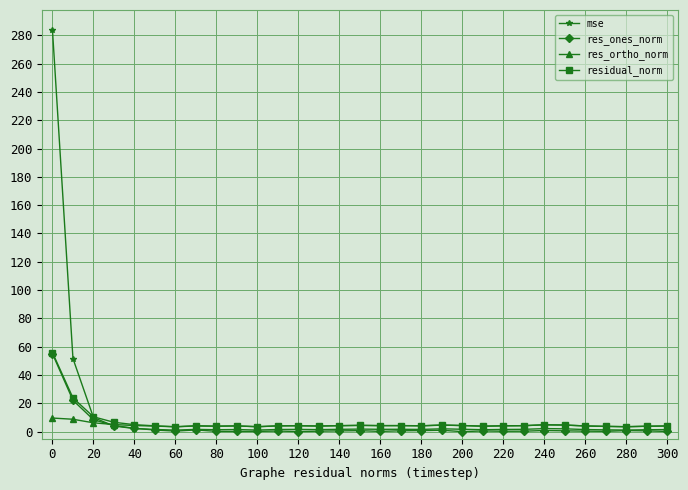

True or false: mse has more than 2 points higher than both neighbors.

True